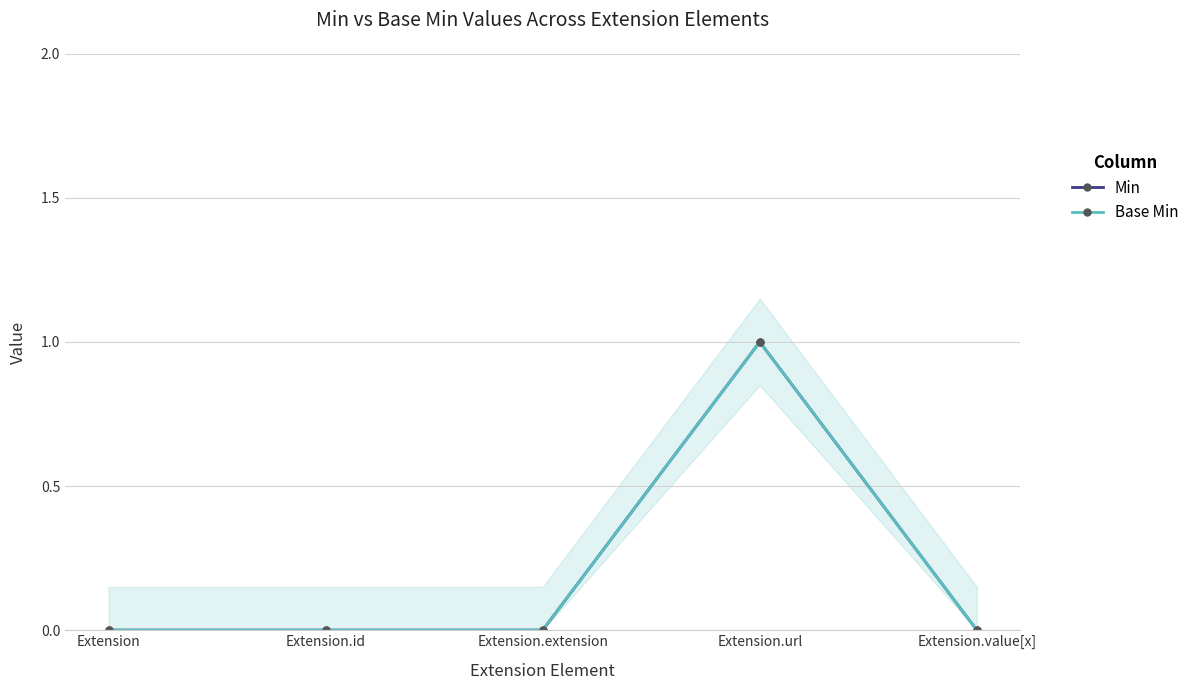

How many series are shown in this chart?

2